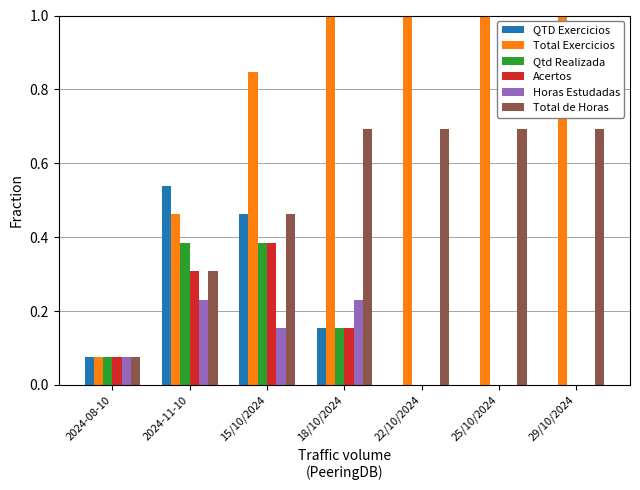

How many Total de Horas values are between 0 and 1?

7